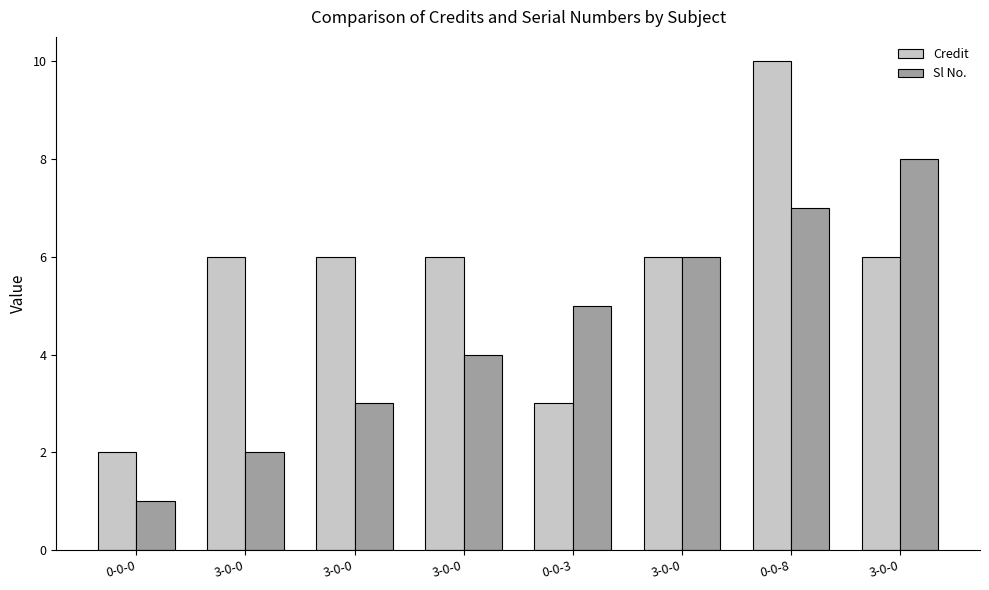

How many bars are there in each group?

2